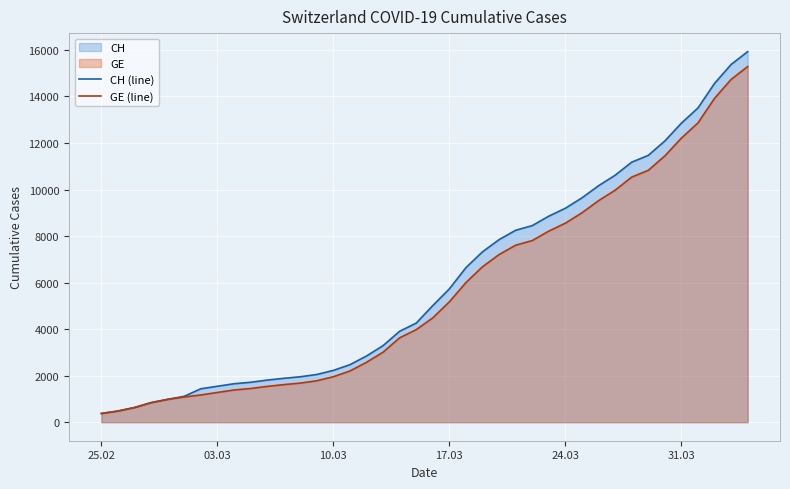

What is the lowest value of the CH (line) series?

375